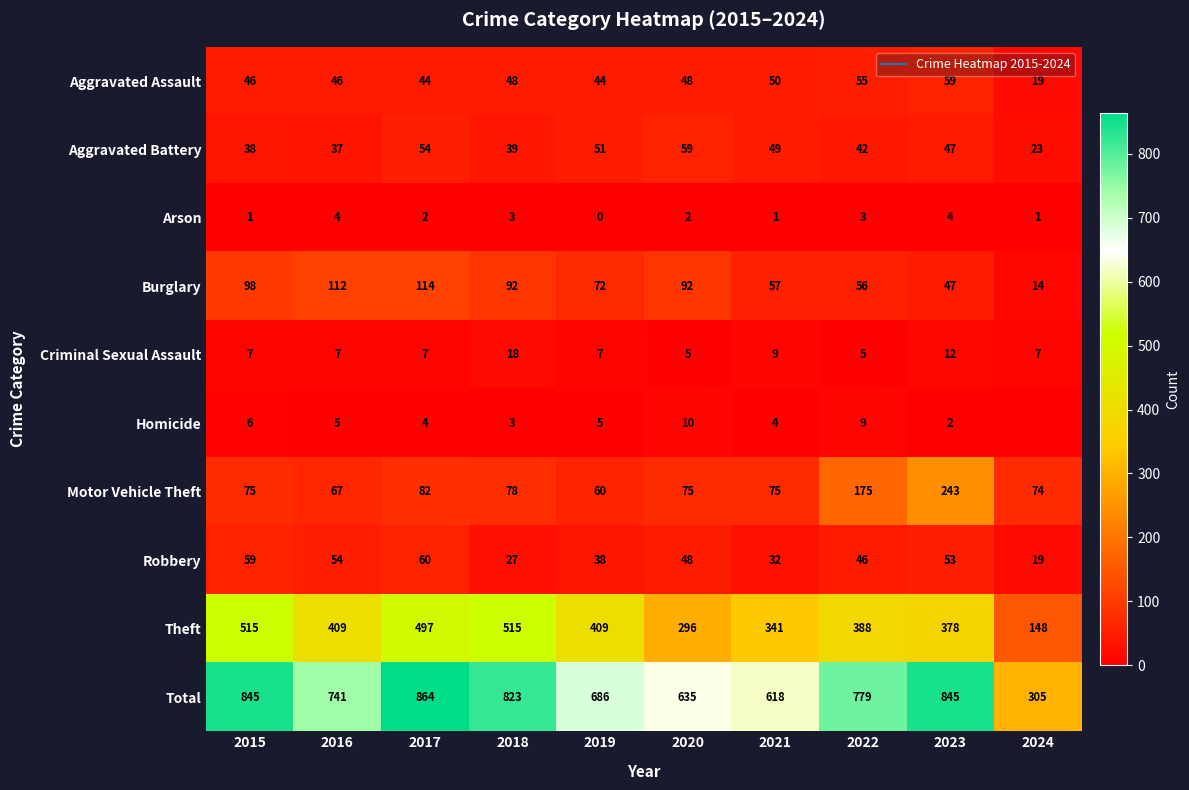

The value of Total at 2019 is 686. True or false?

True